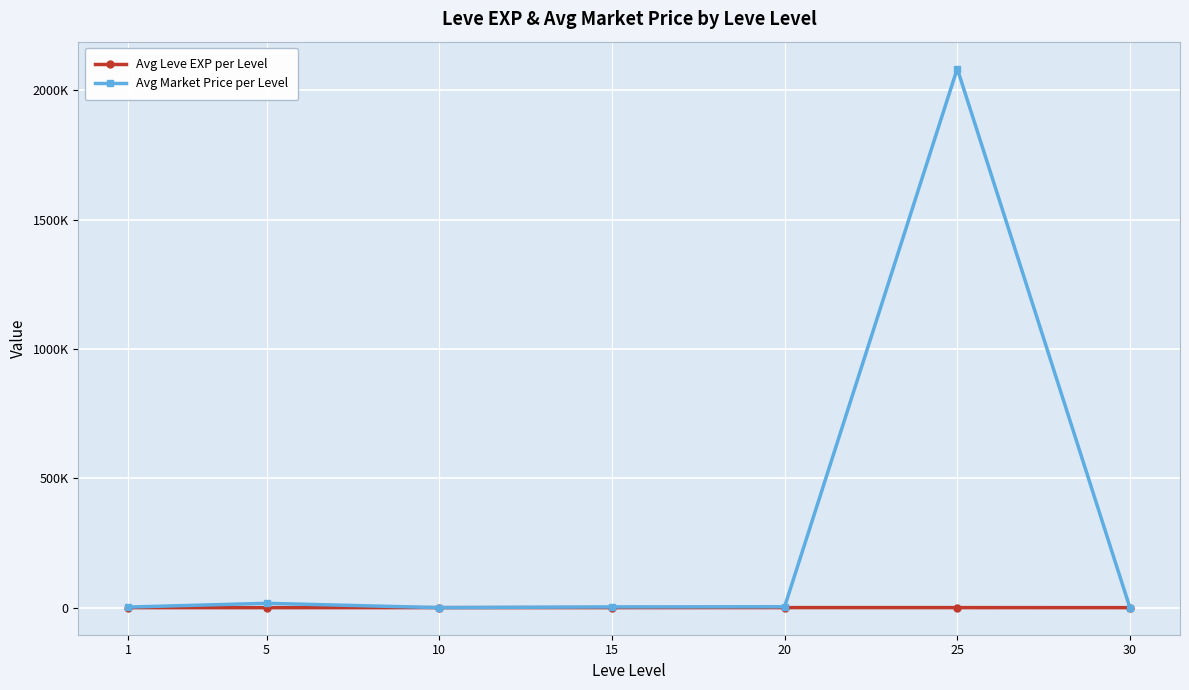

True or false: Avg Leve EXP per Level has a value of 568.4 at 5.

False